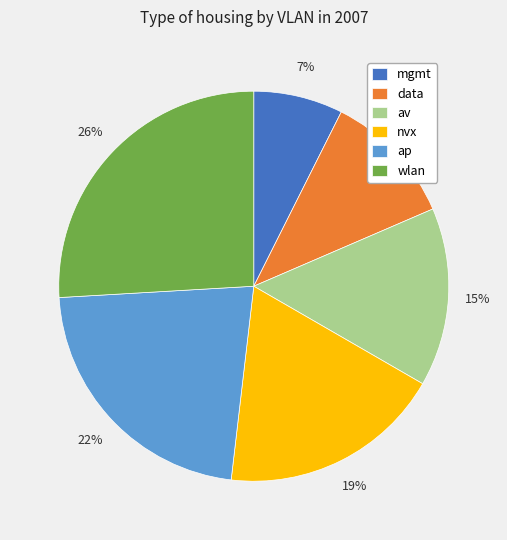

Is there a majority slice in this chart?

No